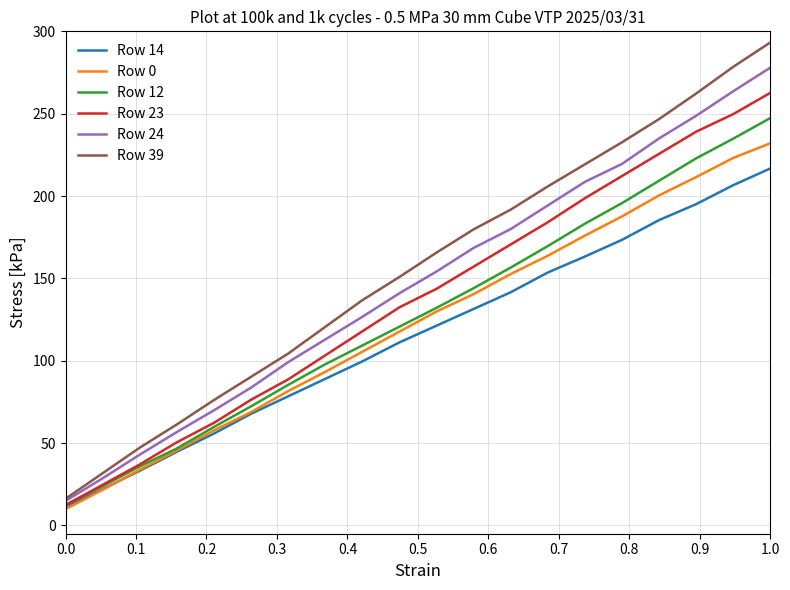

Which series has the largest range (max minus min)?

Row 39